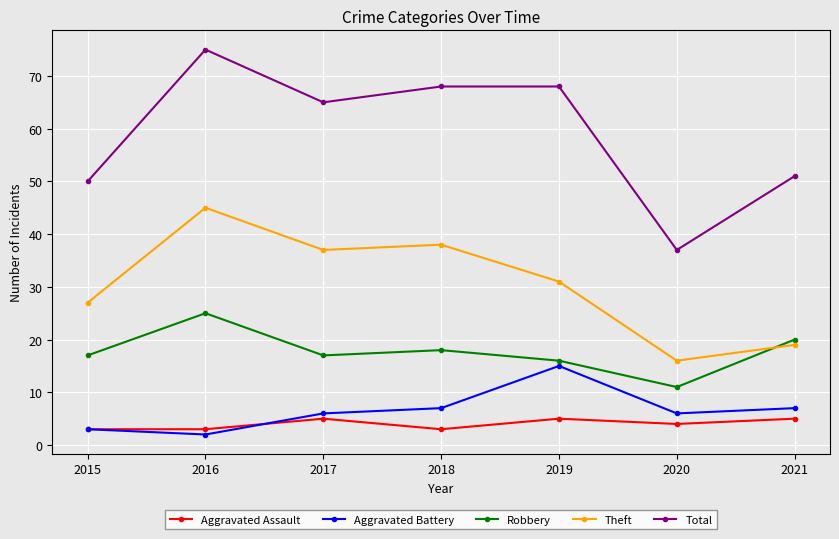

At which category does the chart reach its minimum across all series?

2016